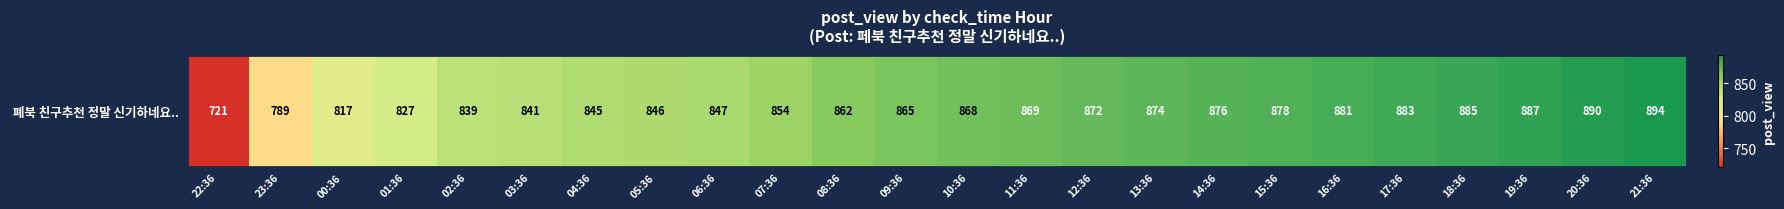

What is the difference between the maximum and second lowest values?

105